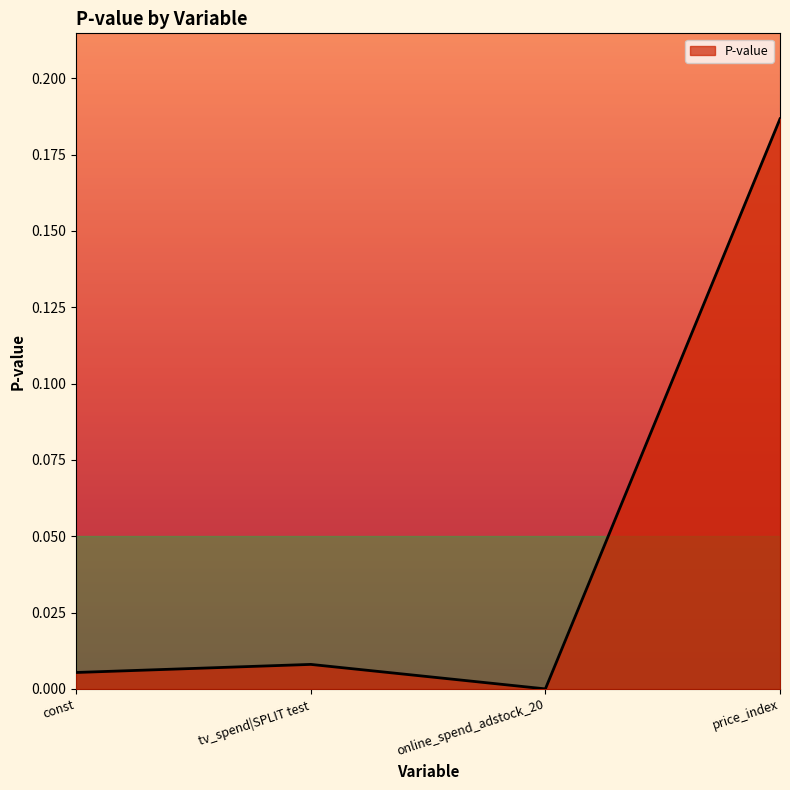

Between tv_spend|SPLIT test and const, which is larger?

tv_spend|SPLIT test